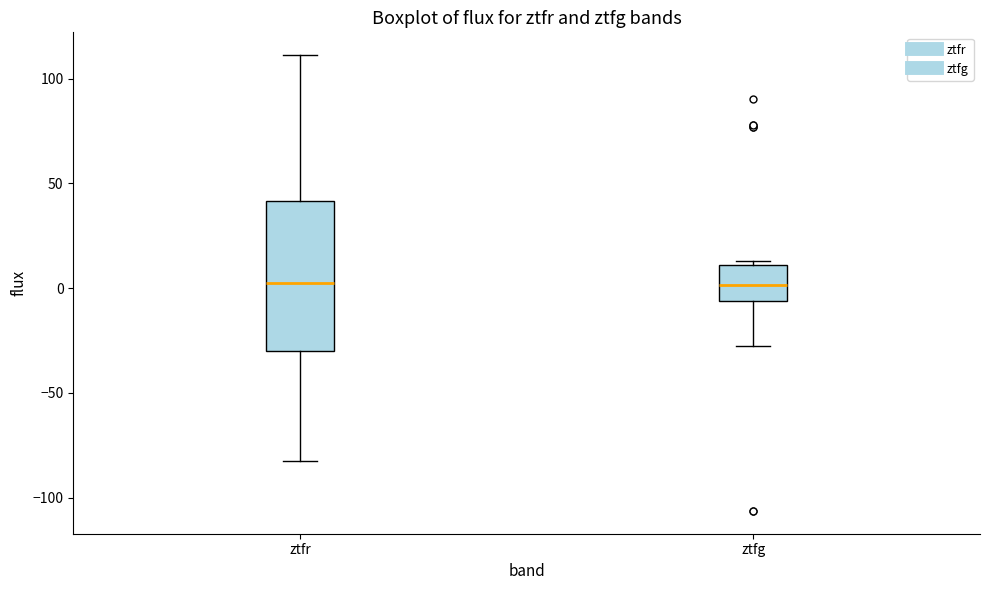

Where does the lower whisker of the box for ztfr end on the y-axis? The values are not printed on the chart, so give them approximately, as read against the axis.

-80